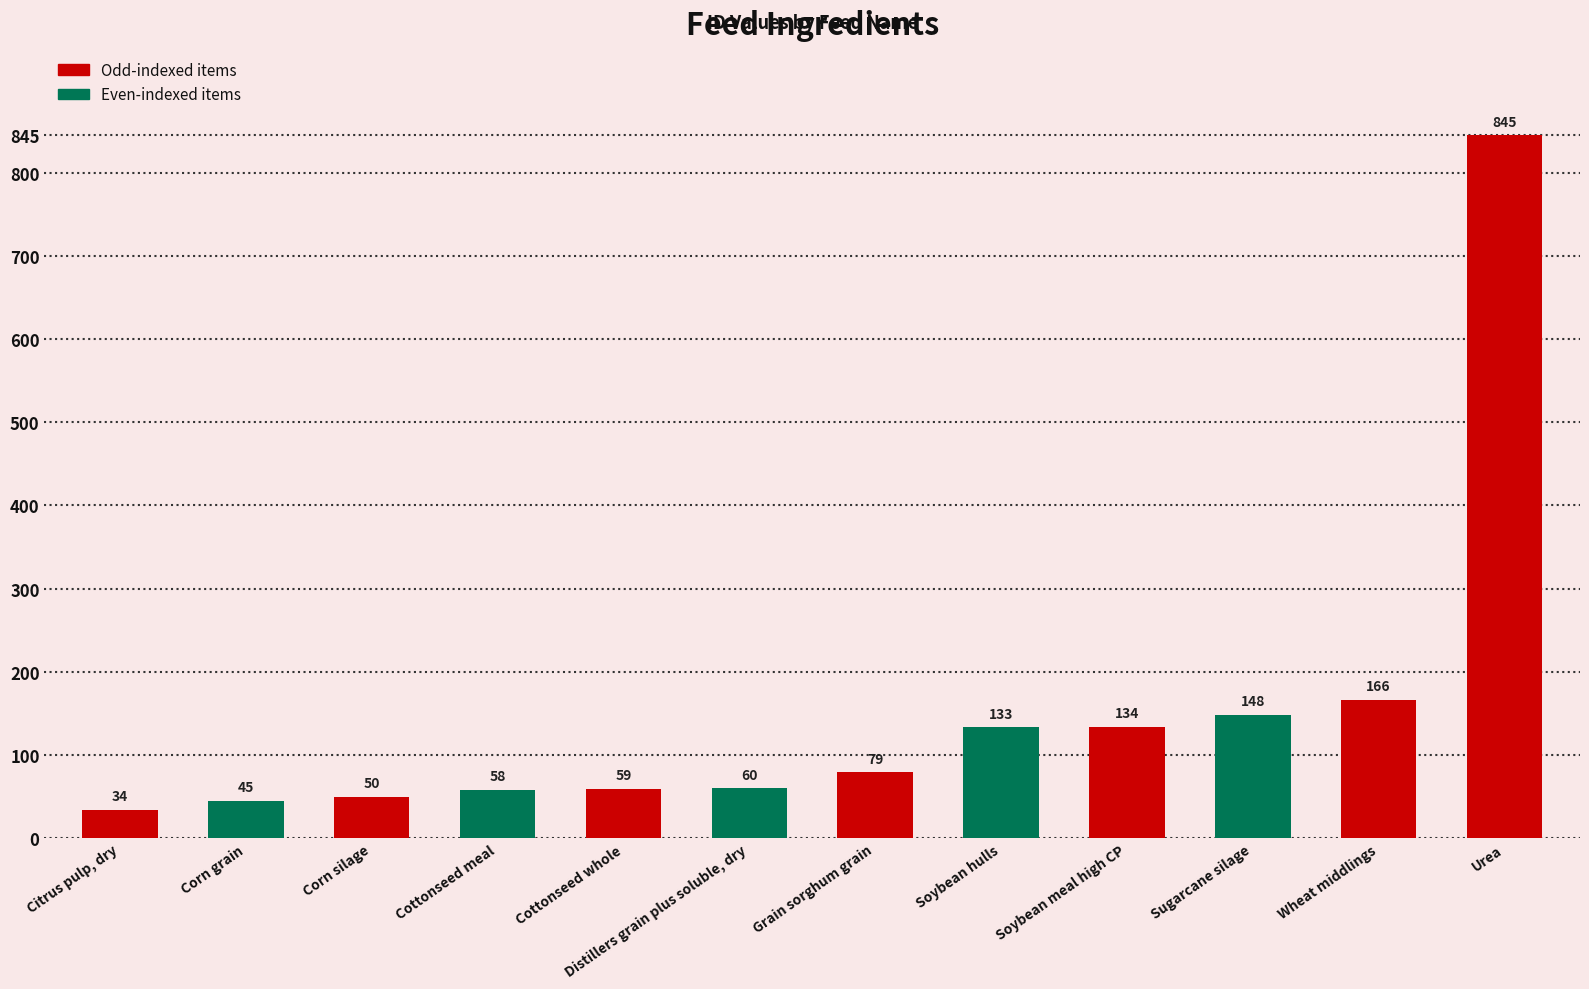

What is the sum of all values?

1811